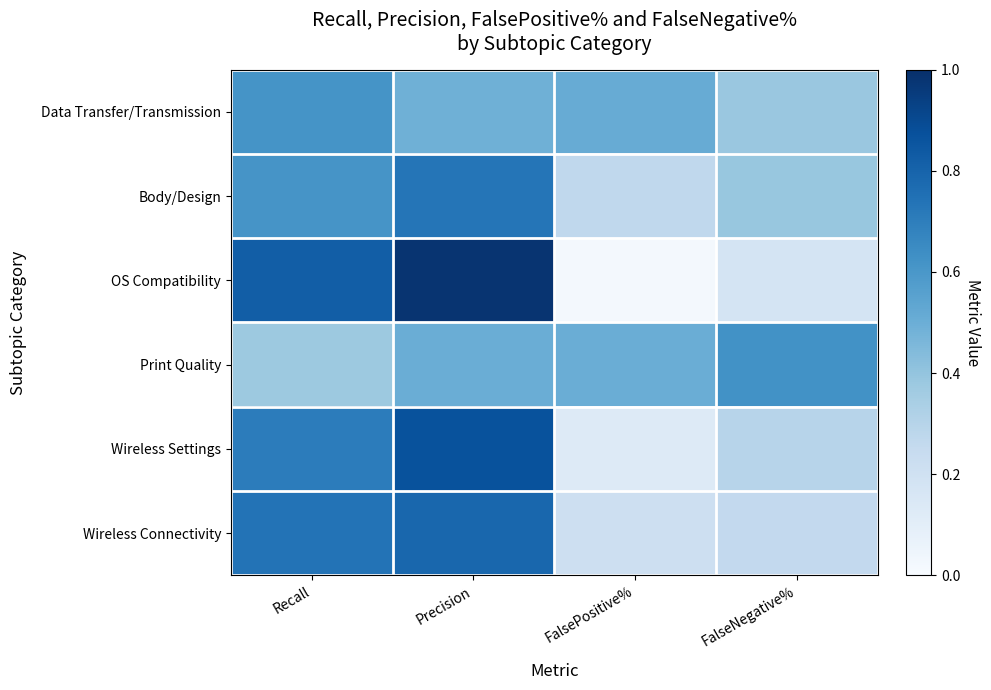

What is the spread (max minus min) of values at Recall?

0.4